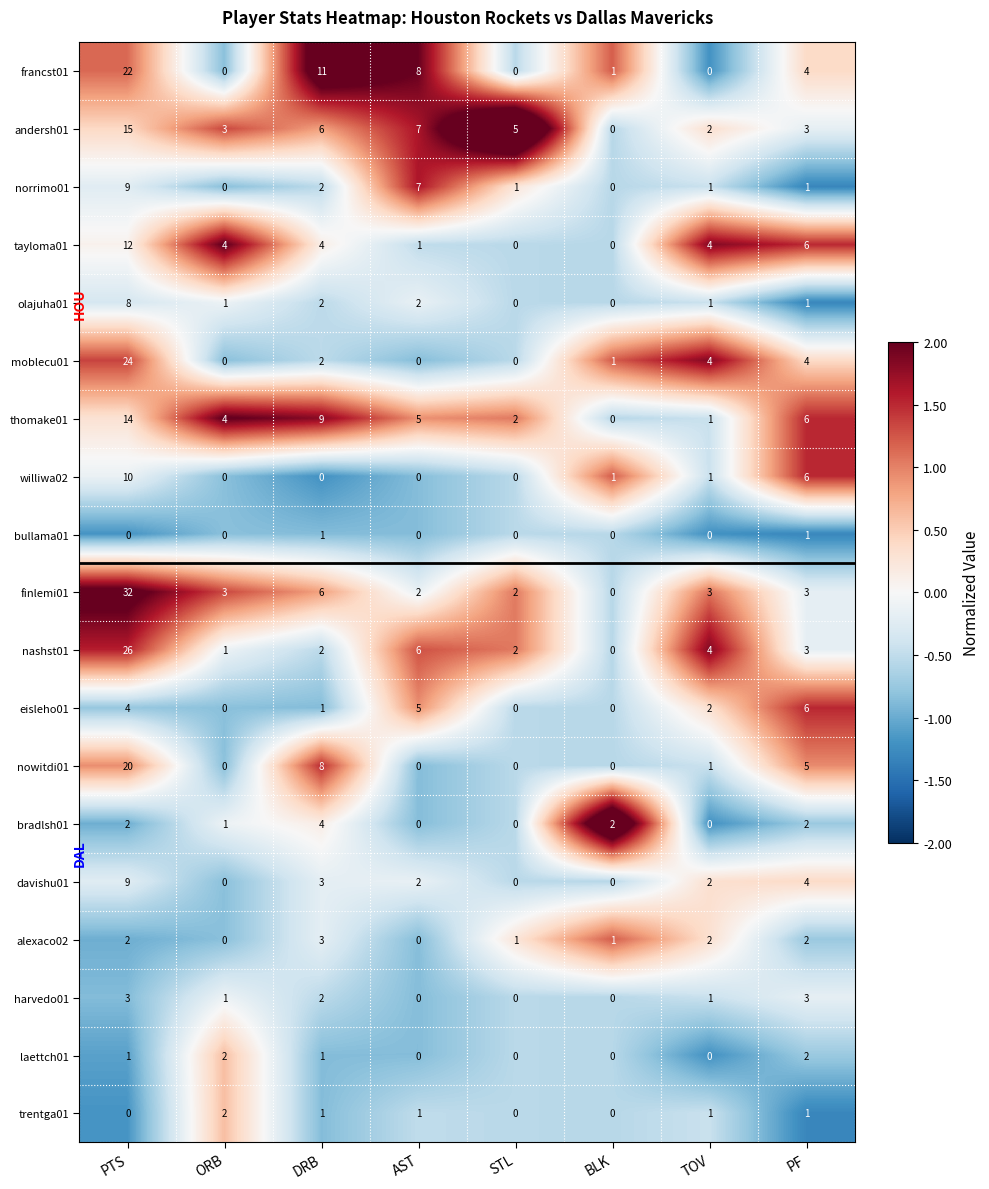

The value of laettch01 at TOV is 1. True or false?

False